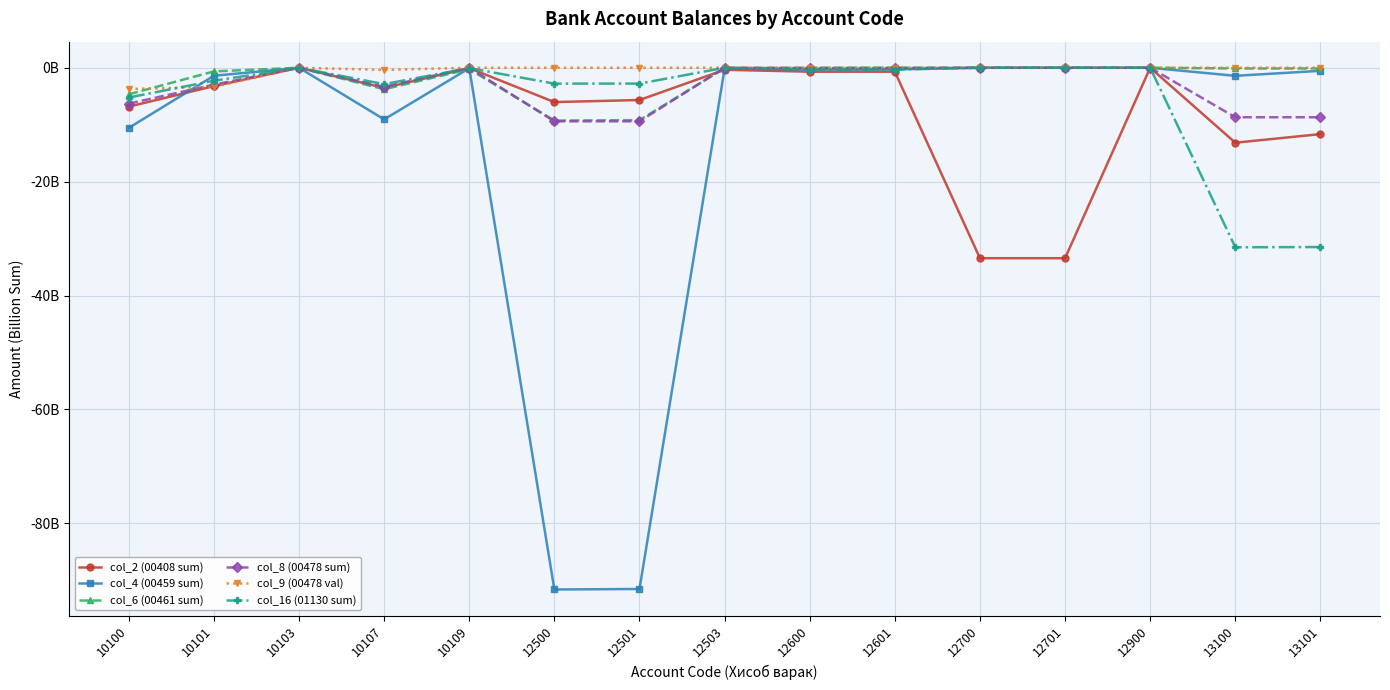

What is the average value of the col_16 (01130 sum) series?

-5.3